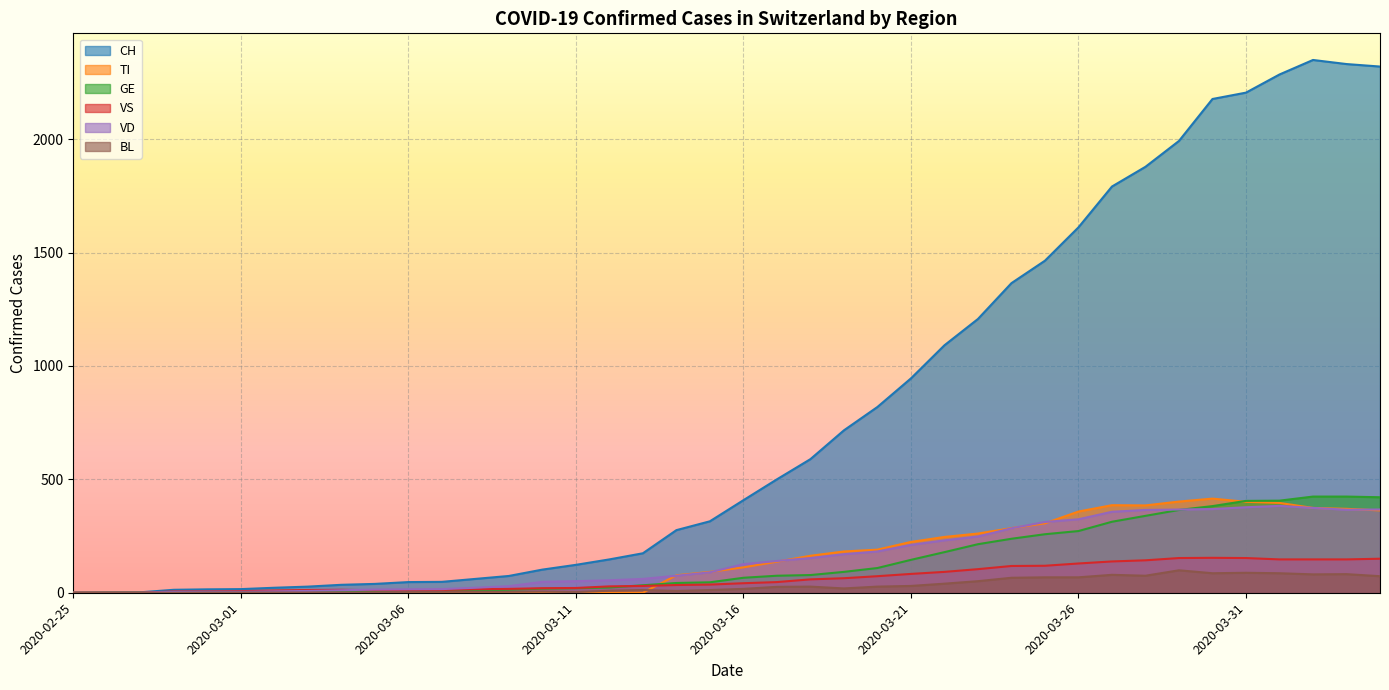

Is it true that VS equals 12 at 2020-03-06?

True